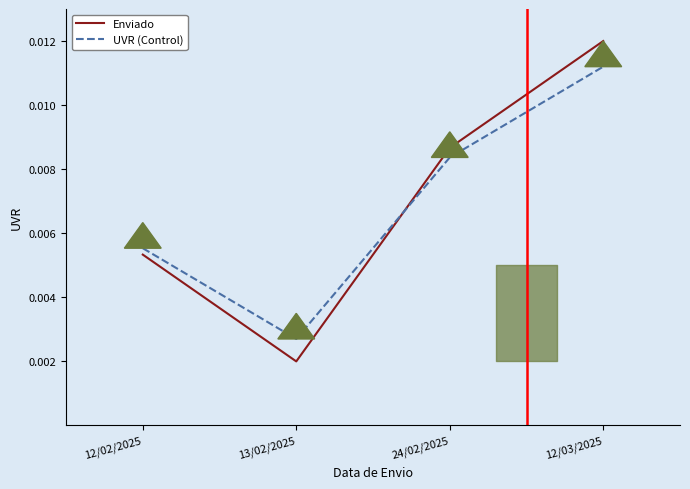

What are all the series names shown in the legend?

Enviado, UVR (Control)